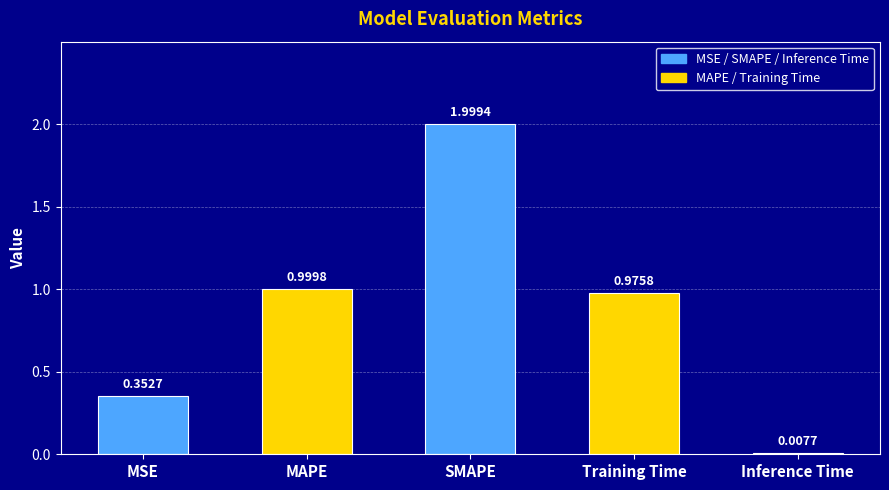

How many series are shown in this chart?

1